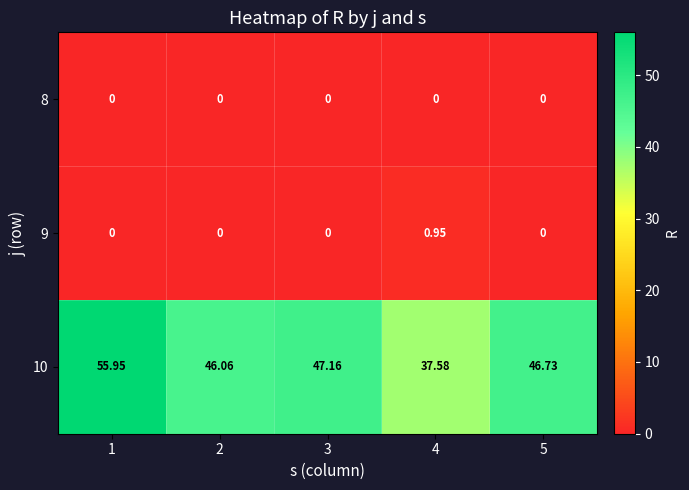

Is the value of 10 at 4 greater than the value of 8 at 2?

Yes